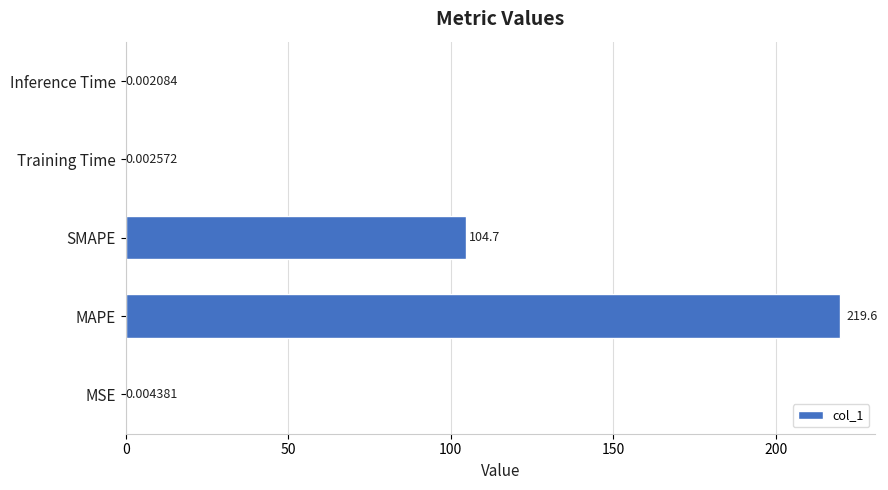

What is the change in value from MAPE to SMAPE?

-114.9